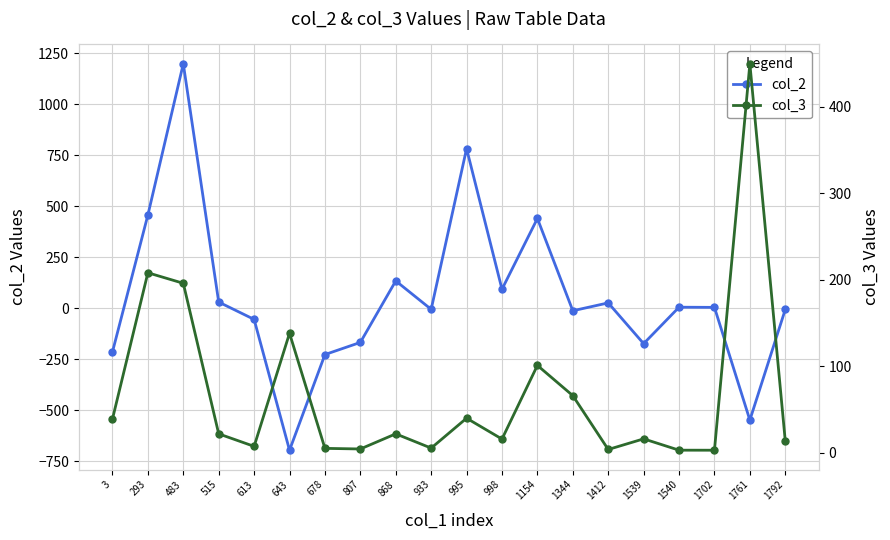

At which label does col_2 first exceed 4?

293